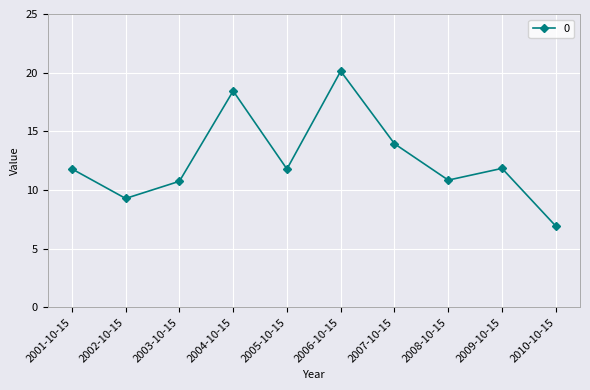

What is the label of the 1st point from the left?

2001-10-15